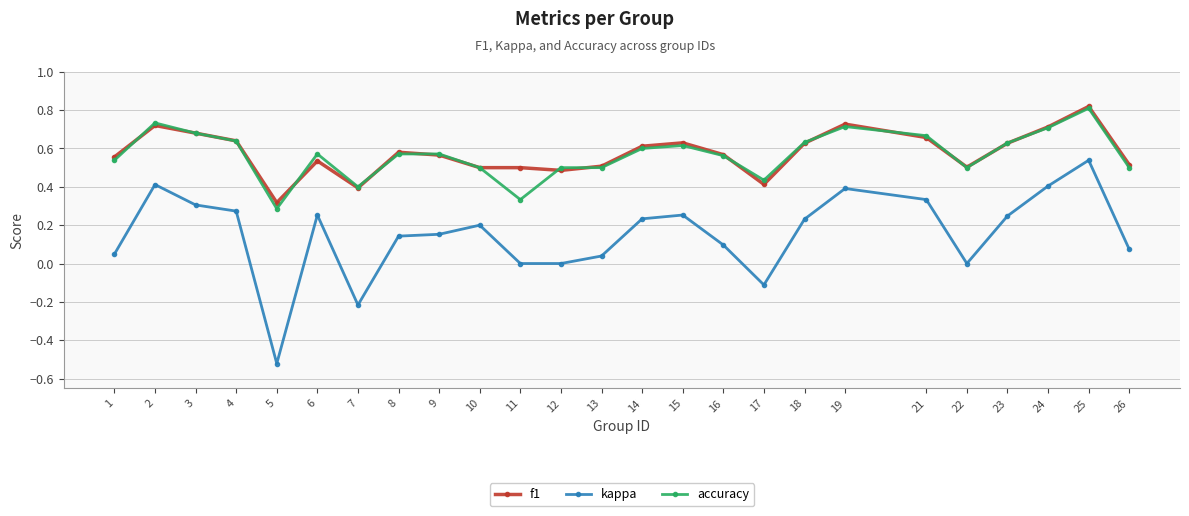

At which label does accuracy reach its peak?

25